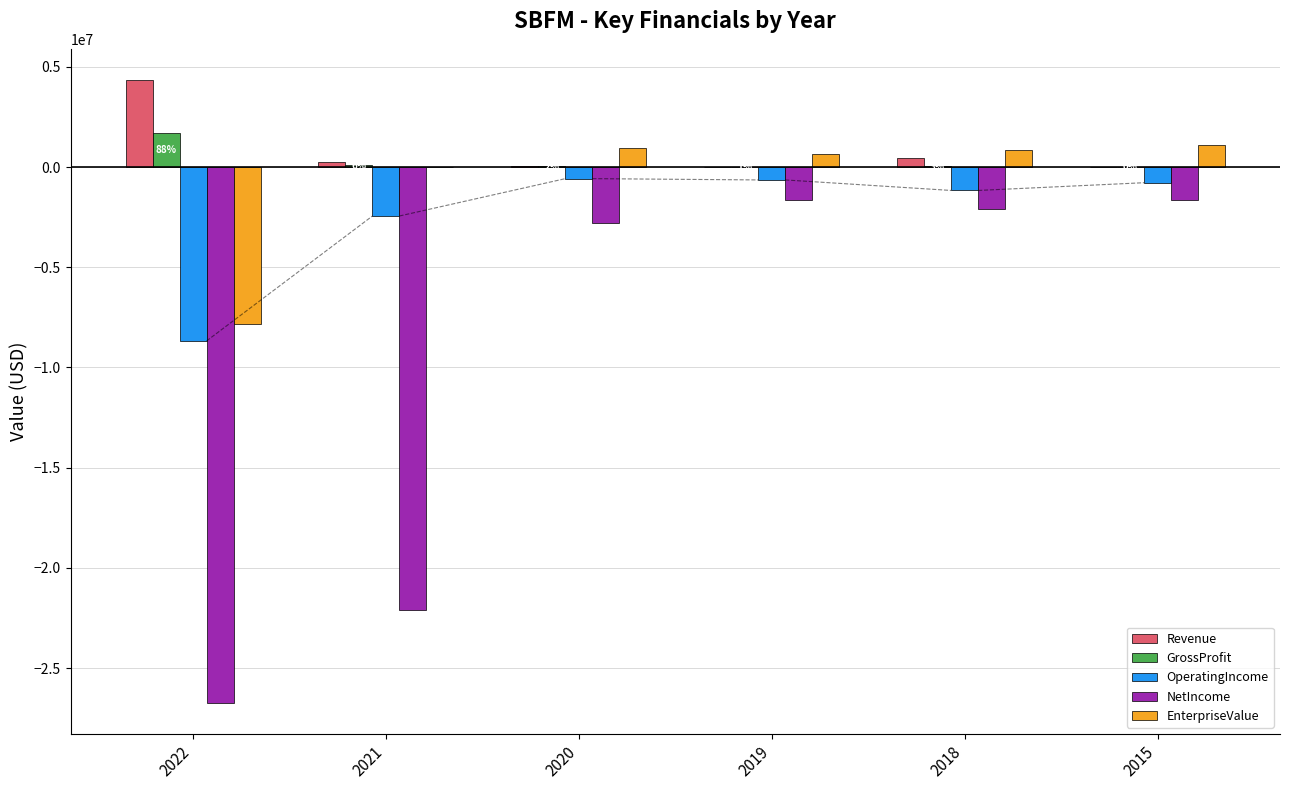

What is the greatest value displayed?

4345603.0